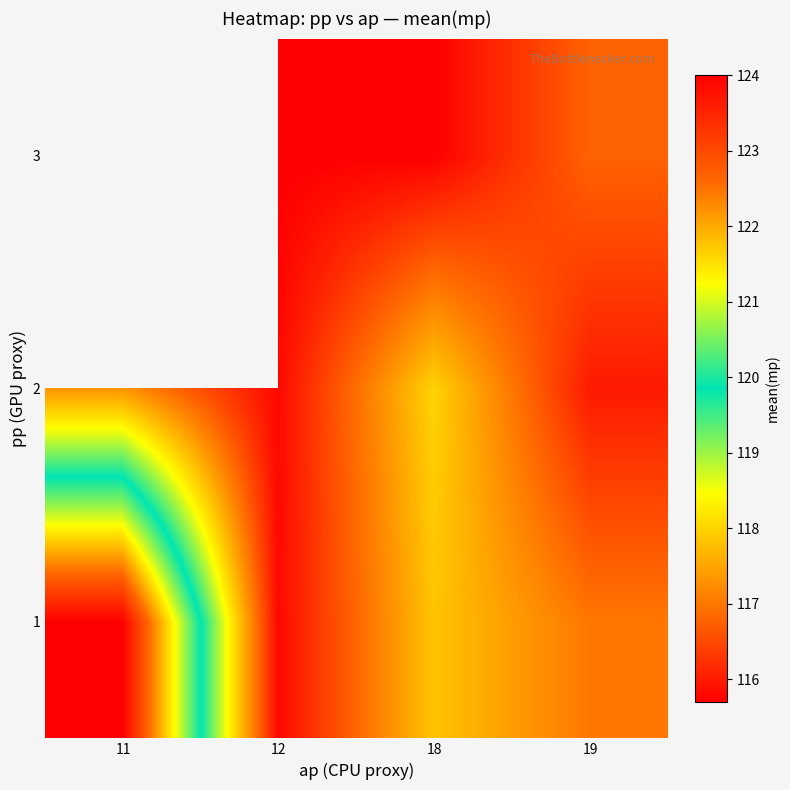

Rank the series by their maximum value, from highest to lowest.

1, 2, 3